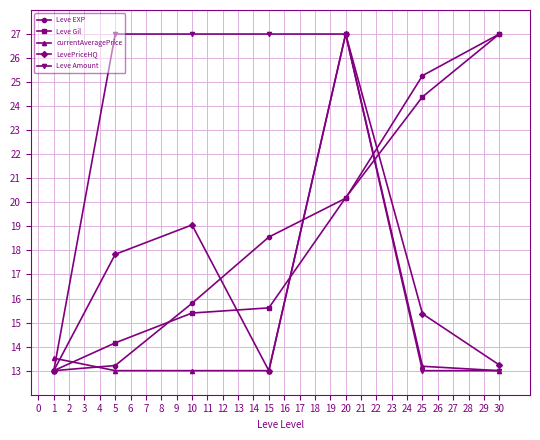

What is the value of the LevePriceHQ point at the 7th from the left?

13.2